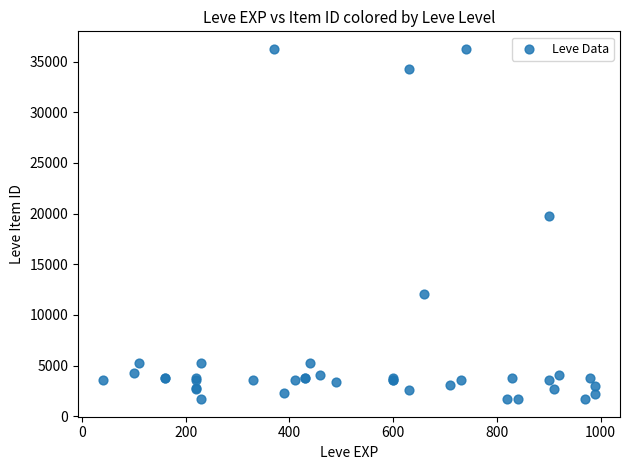

What Y value in the scatter plot is closest to 18967?

19744